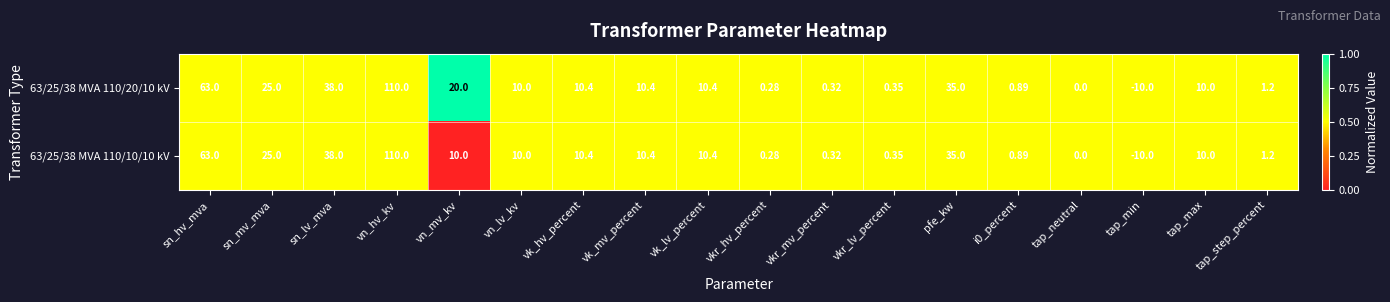

At which category does the chart reach its minimum across all series?

tap_min